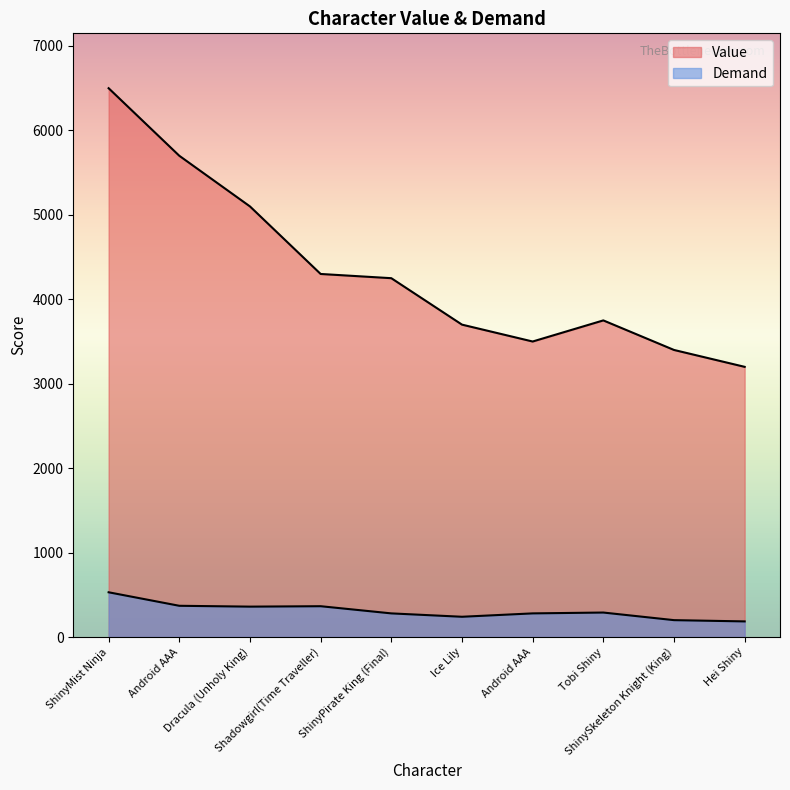

What is the greatest value displayed?

6500